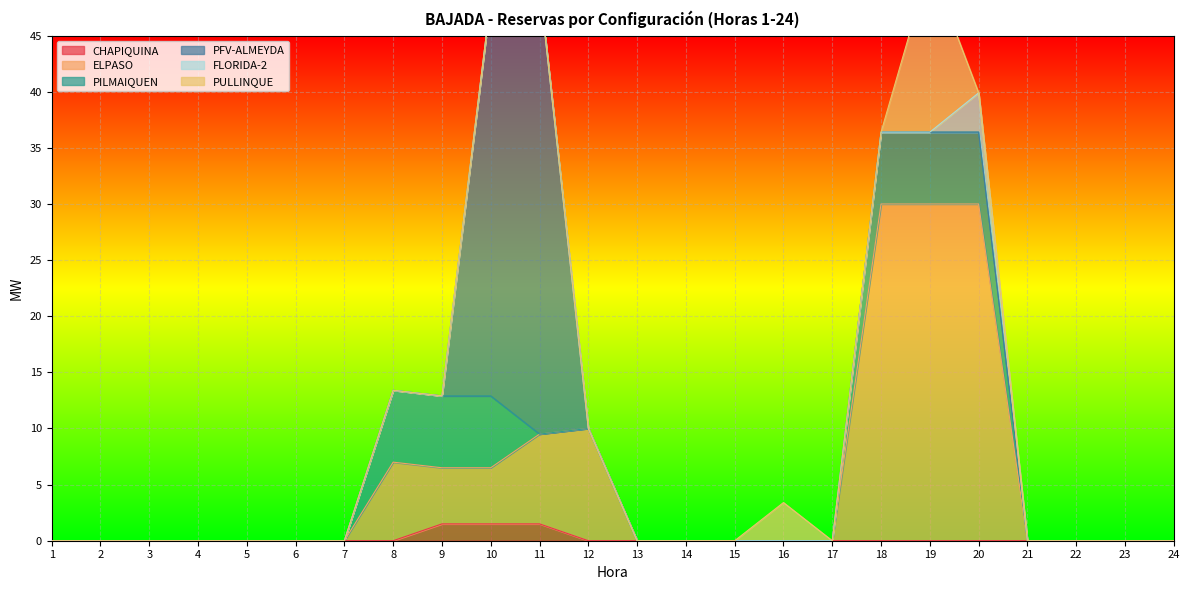

Between 14 and 16, which is larger?

14